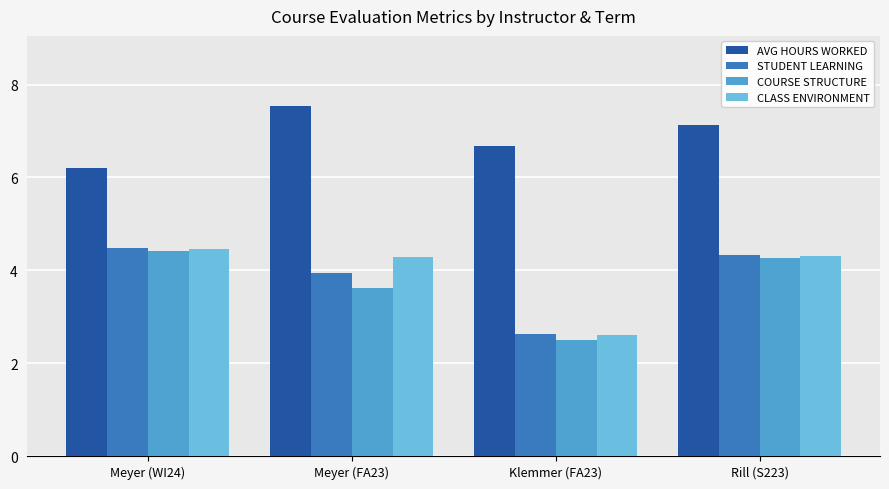

What is the label of the 4th bar from the right?

Meyer (WI24)